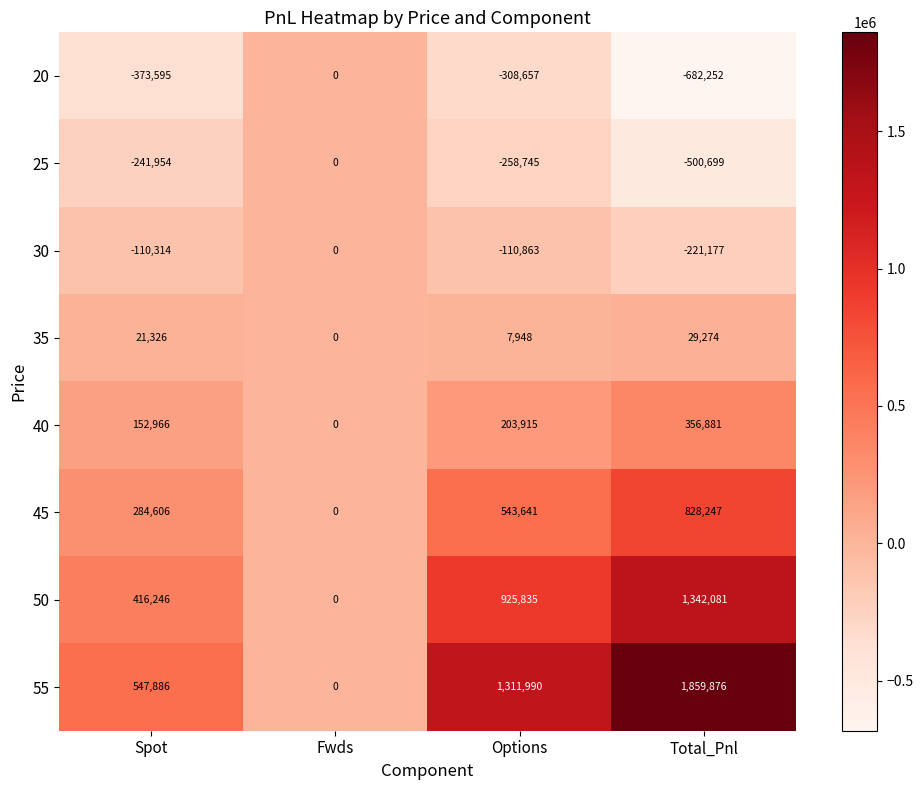

What is the total value across all series at Total_Pnl?

3012231